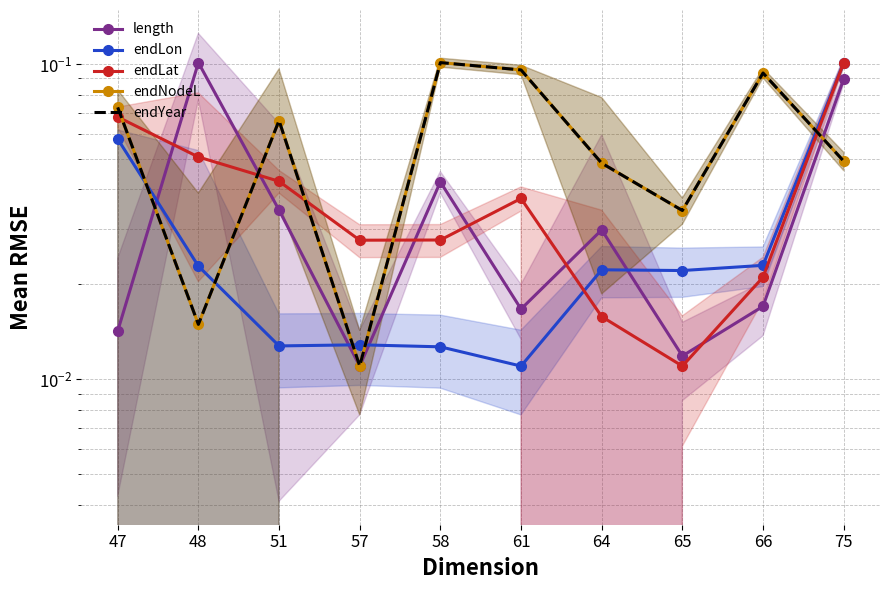

What is the sum of all endLat values?

0.4